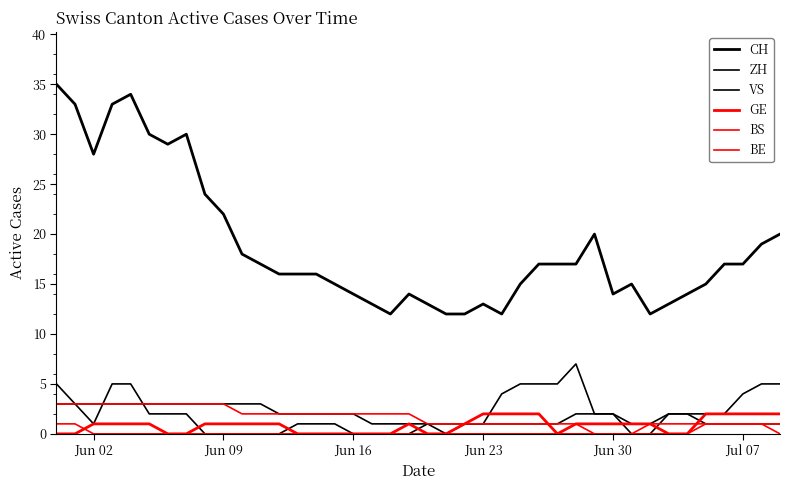

What is the lowest value of the CH series?

12